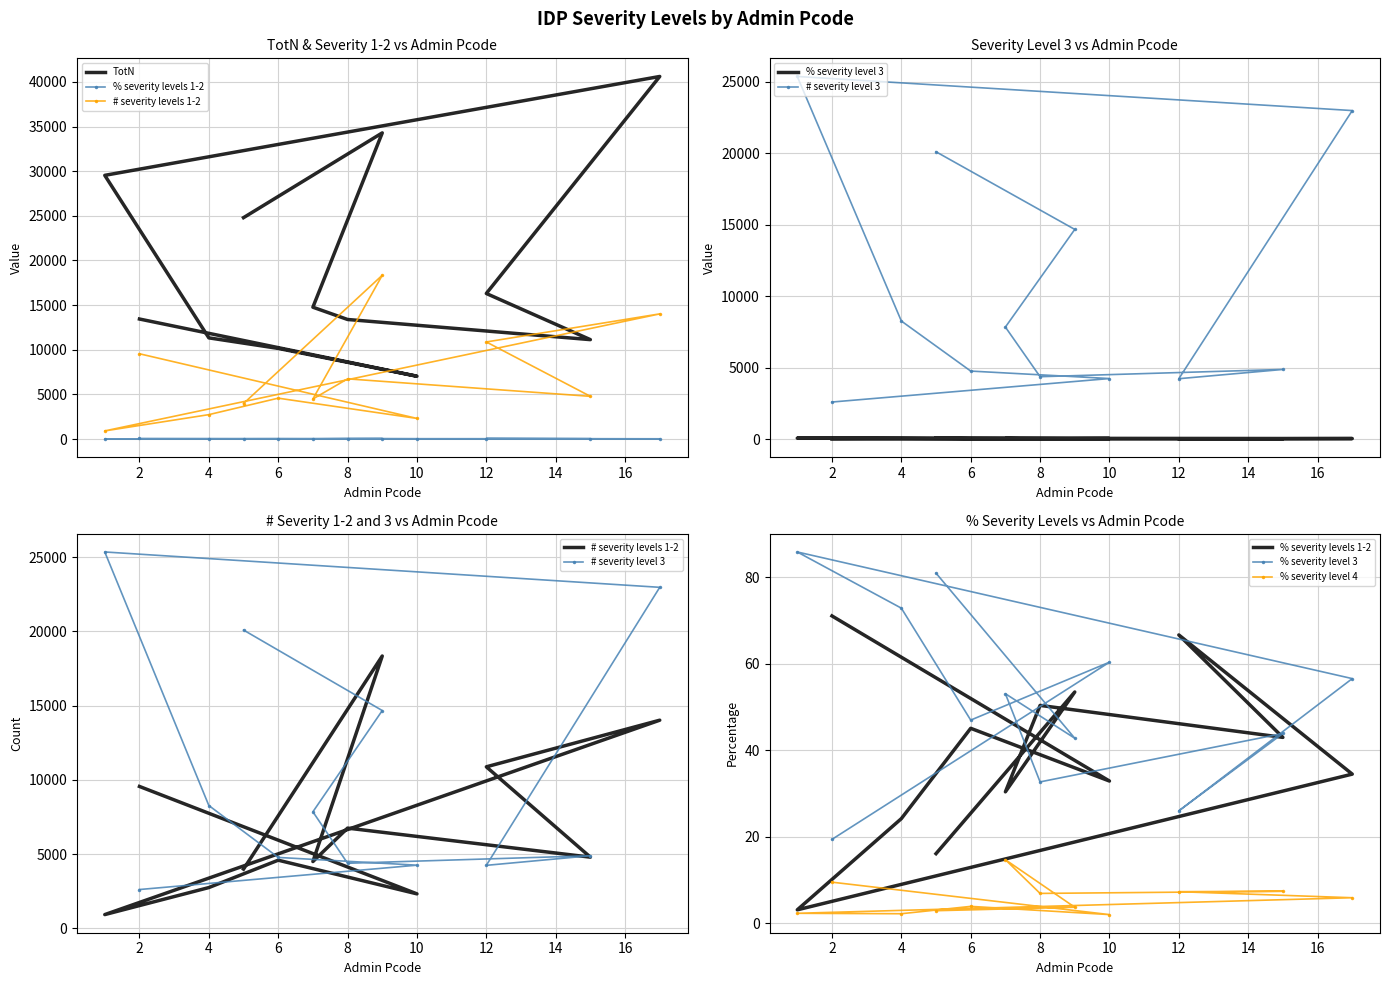

True or false: % severity level 4 and # severity level 3 intersect in this chart.

False